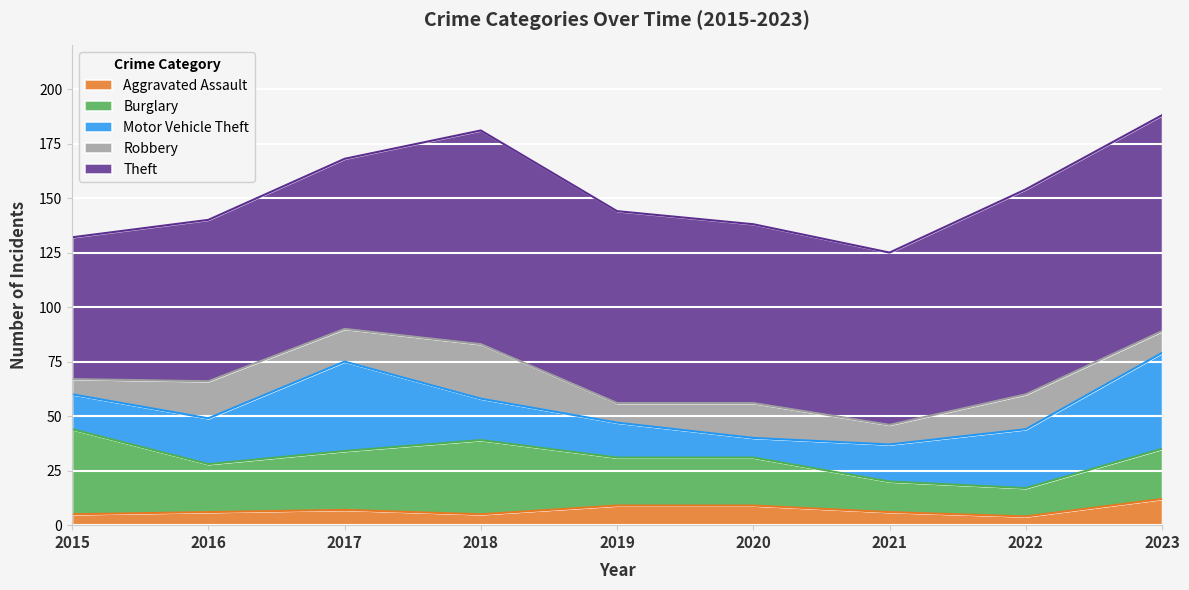

At how many categories does at least one series exceed 94?

2